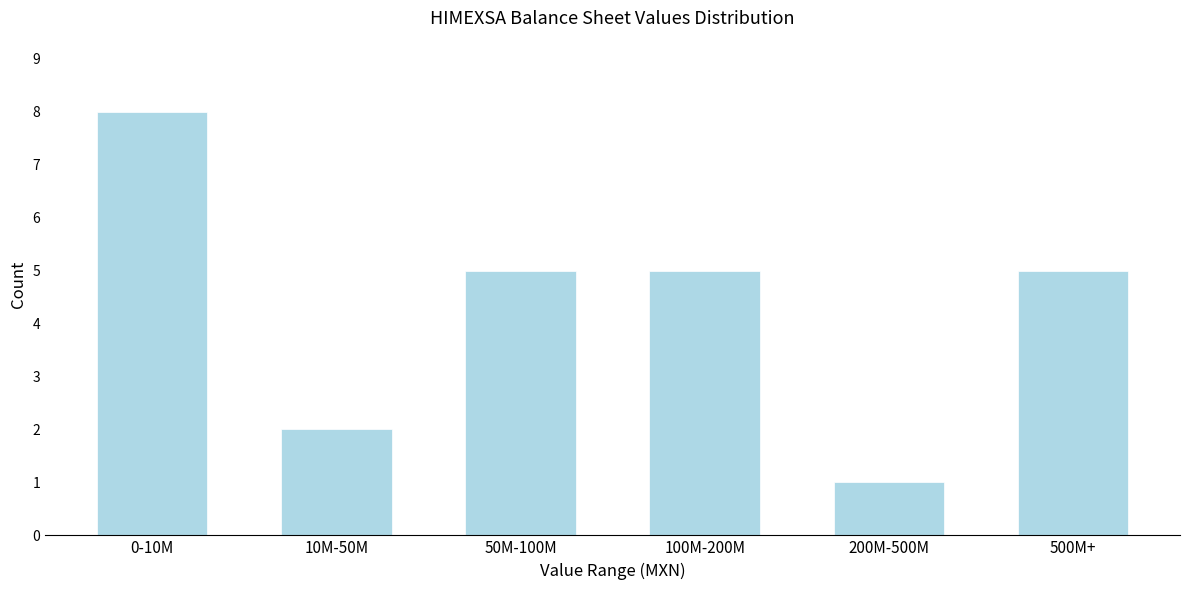

Reading left to right, extract all data points from this chart.

8	2	5	5	1	5